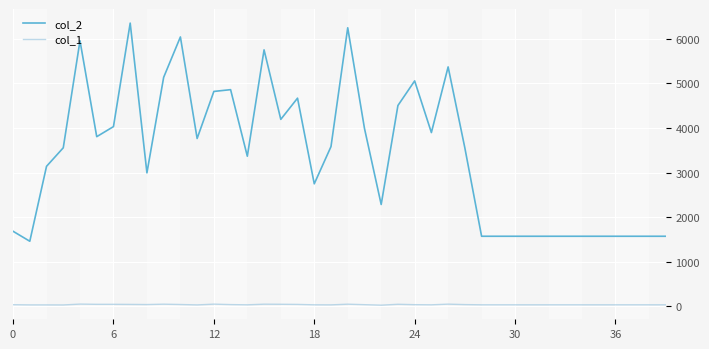

True or false: col_1 and col_2 intersect in this chart.

False